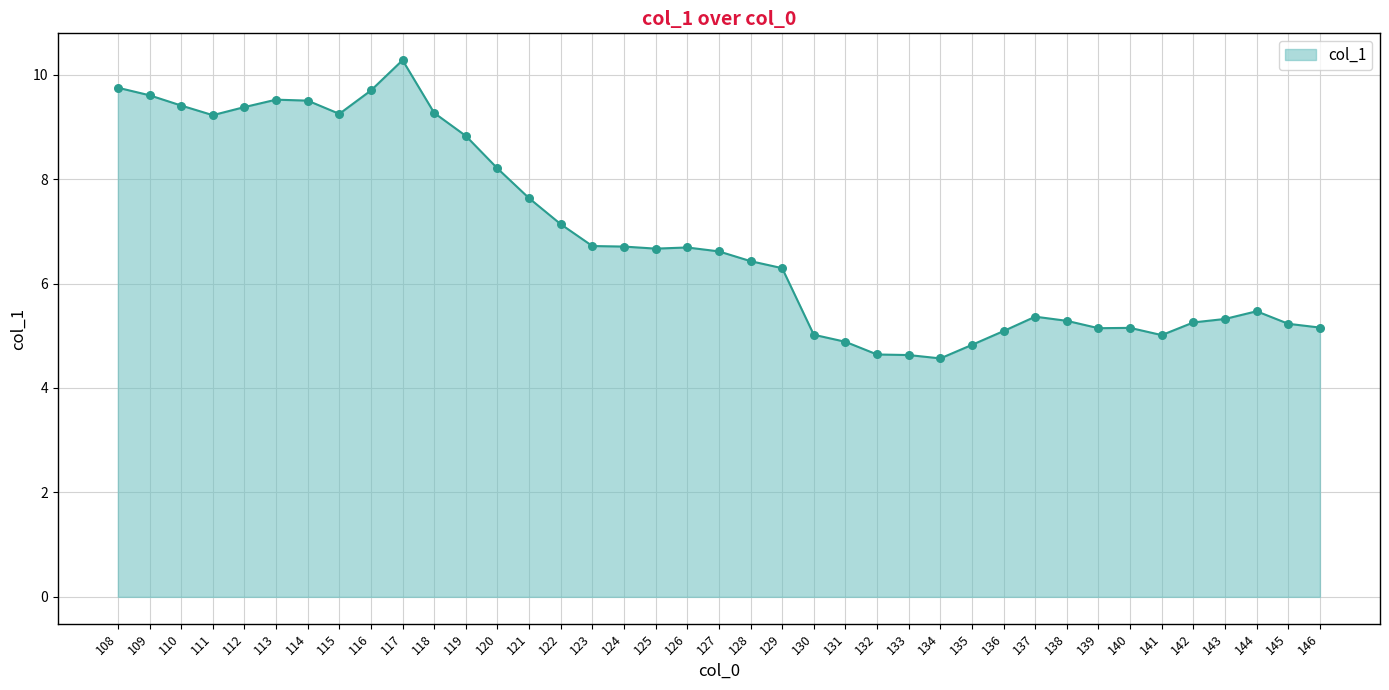

What is the ratio of the value at 116 to the value at 137?

1.8